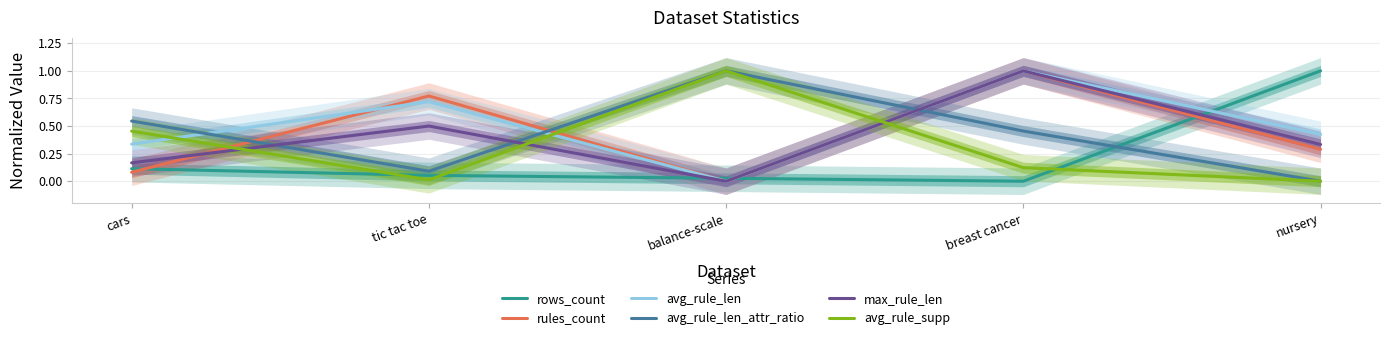

Reading right to left, list all the values displayed in this chart.

rows_count: 1.0	0.0	0.0	0.1	0.1
rules_count: 0.3	1.0	0.0	0.8	0.1
avg_rule_len: 0.4	1.0	0.0	0.7	0.3
avg_rule_len_attr_ratio: 0.0	0.5	1.0	0.1	0.5
max_rule_len: 0.3	1.0	0.0	0.5	0.2
avg_rule_supp: 0.0	0.1	1.0	0.0	0.5